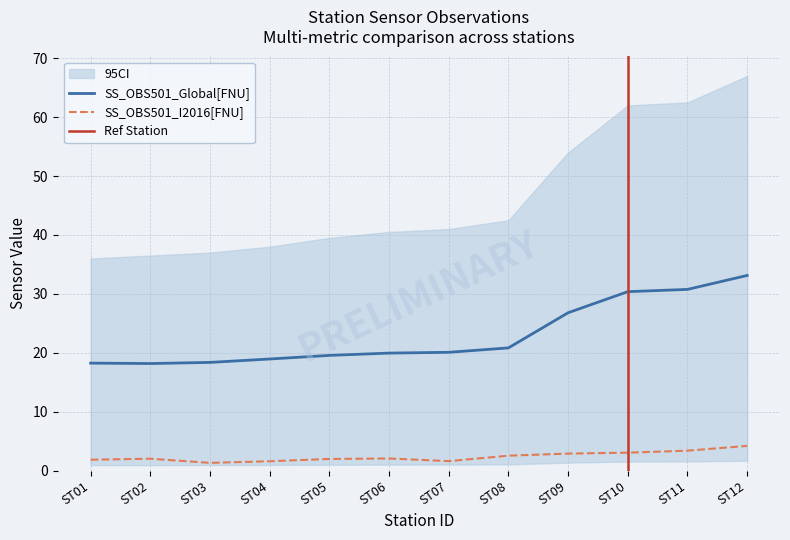

What is the value of the SS_OBS501_I2016[FNU] point at the 11th from the left?

3.4